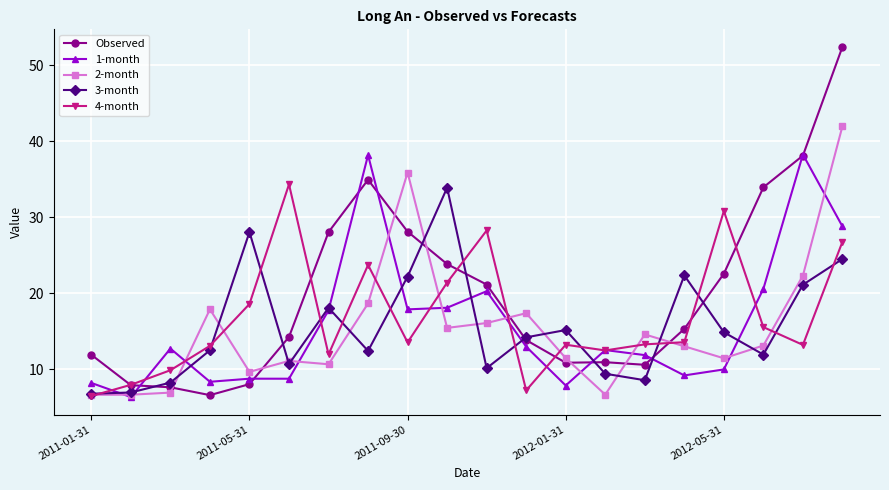

Which series has the largest total across all categories?

Observed